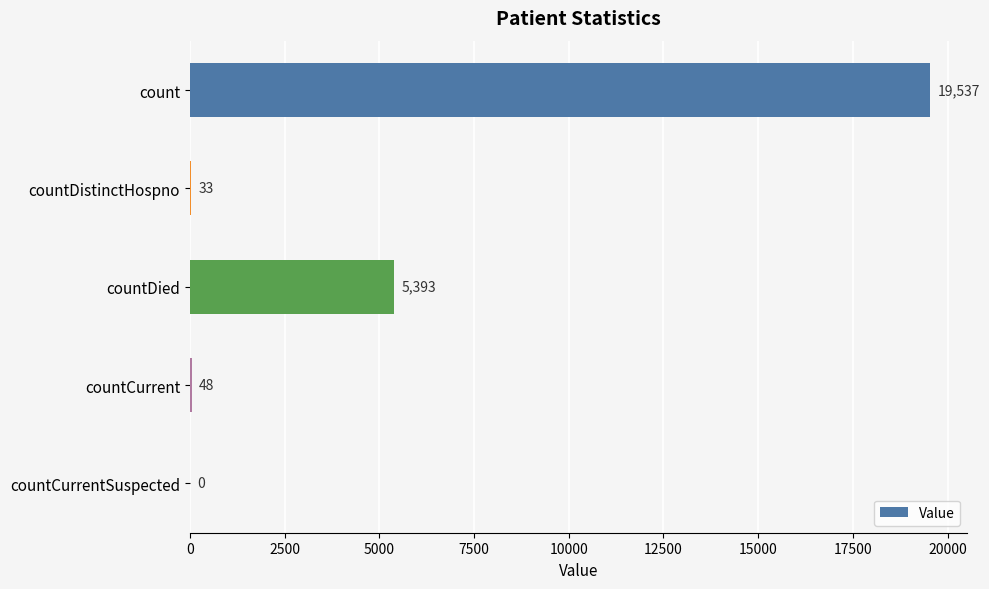

True or false: the data shows 6109 at countCurrentSuspected.

False